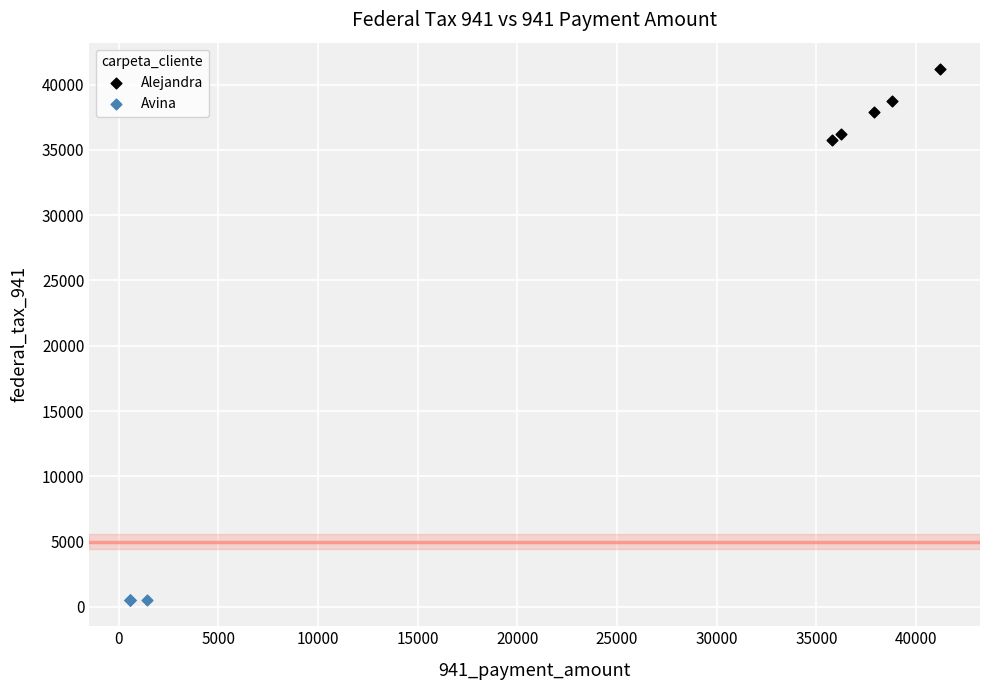

What are all the series names shown in the legend?

Alejandra, Avina